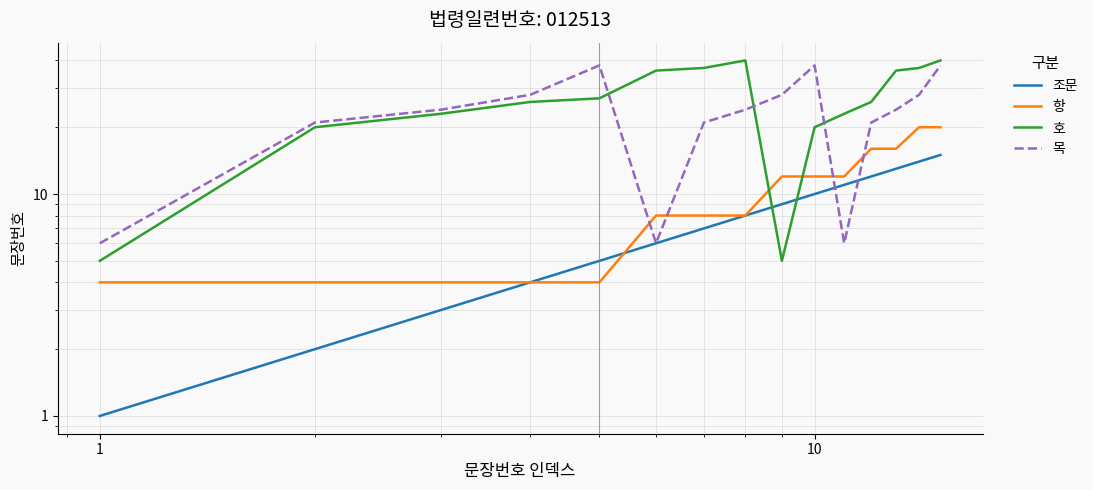

Does the chart have visible grid lines?

Yes